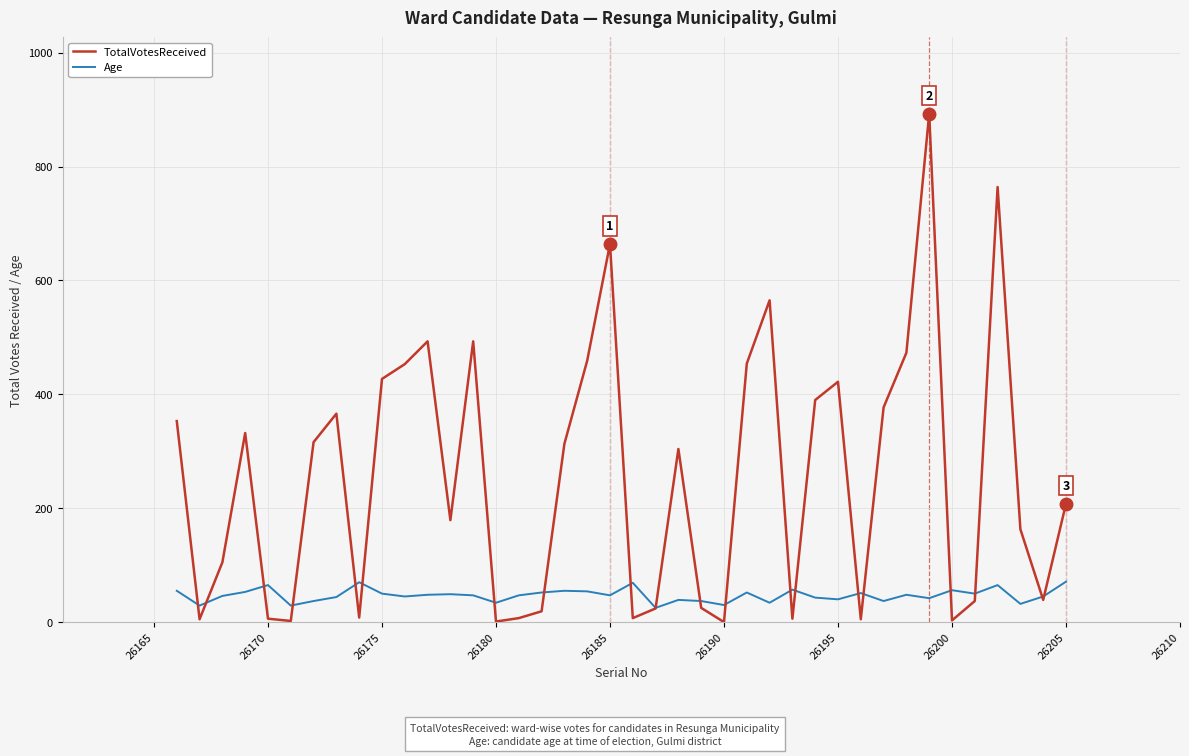

Rank the series by their maximum value, from lowest to highest.

Age, TotalVotesReceived